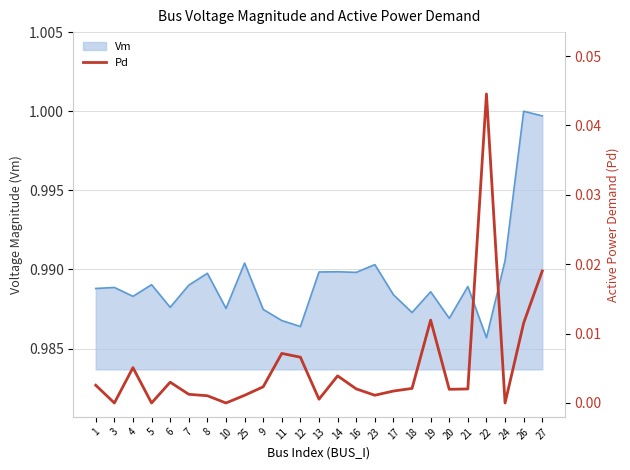

What position from the left is 8?

7